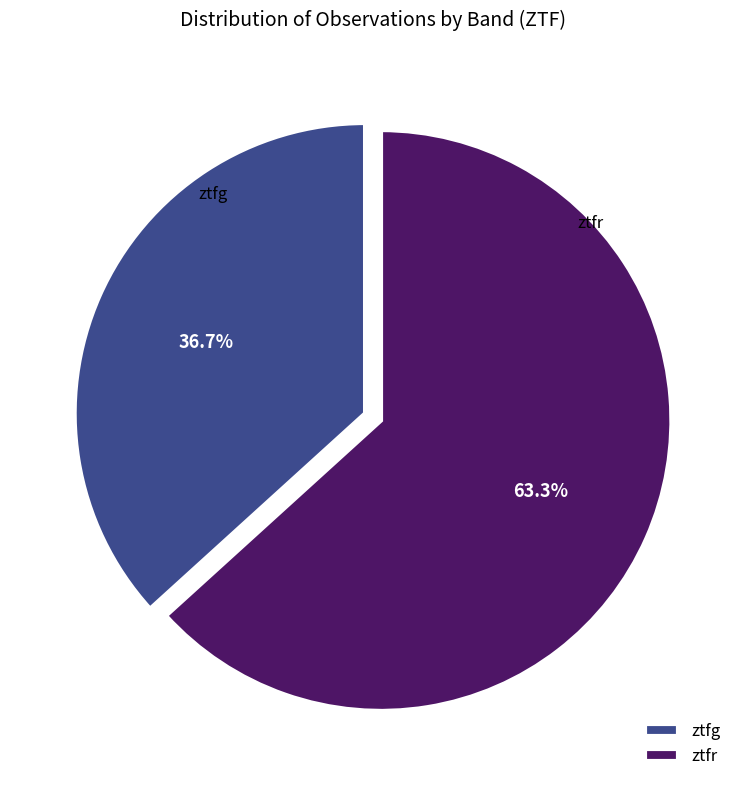

Is it true that ztfg is 37% of the pie?

True